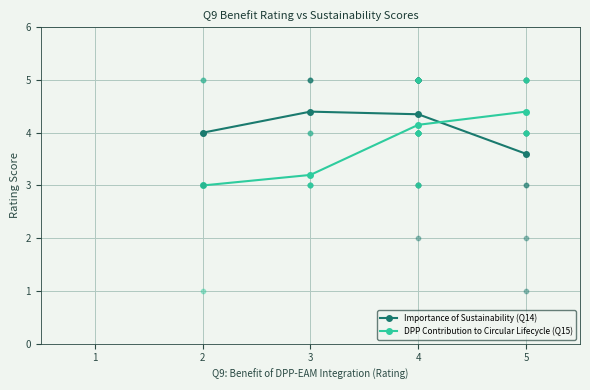

Which series contains the lowest Y value?

DPP Contribution to Circular Lifecycle (Q15)